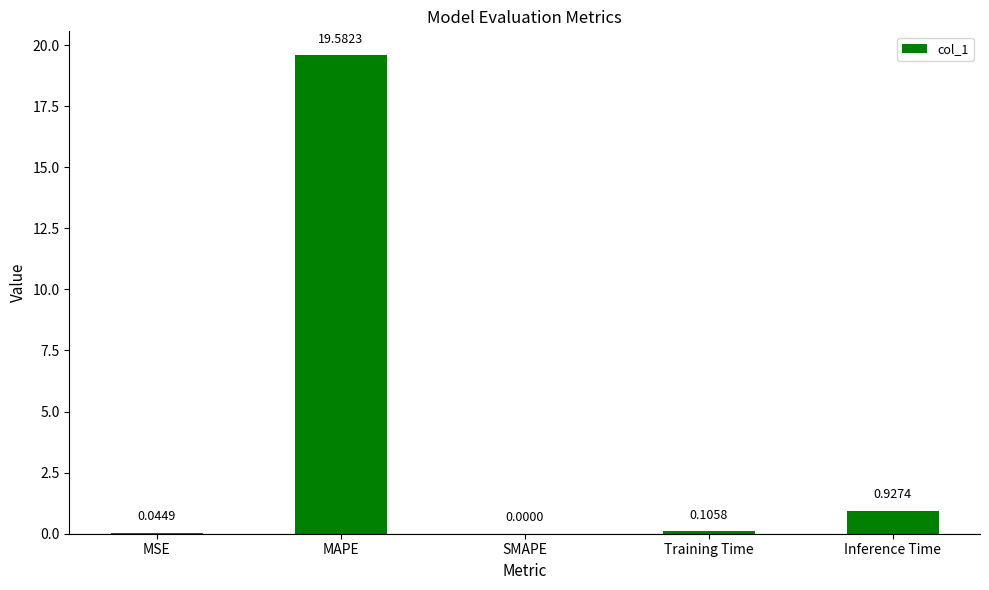

Which has a higher value, SMAPE or Inference Time?

Inference Time